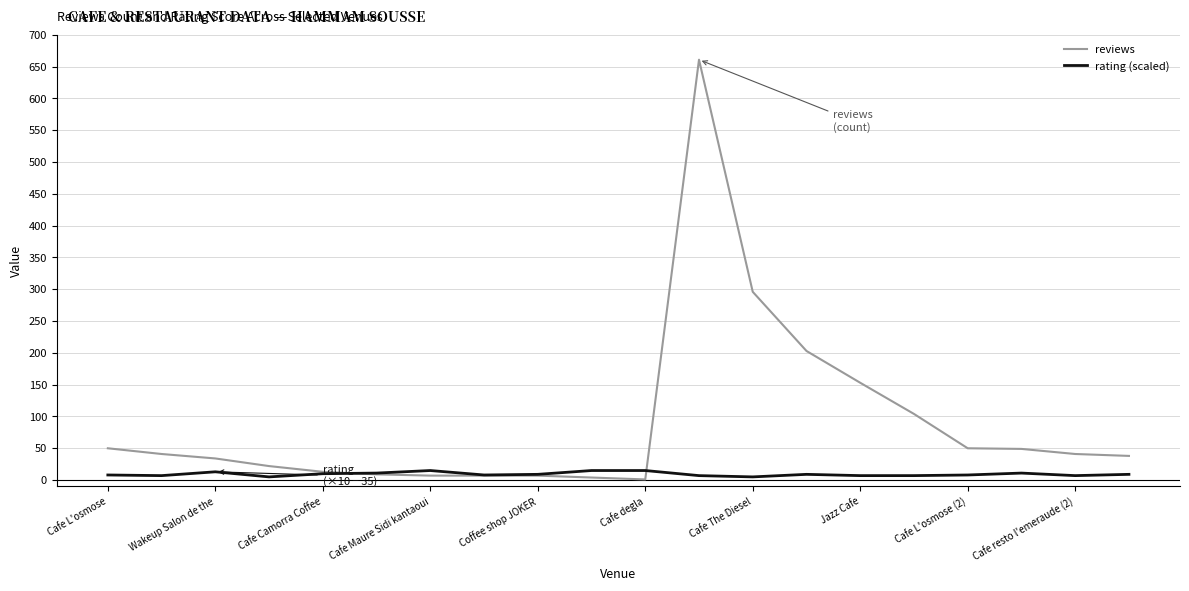

List the series in order of their overall mean, highest first.

reviews, rating (scaled)